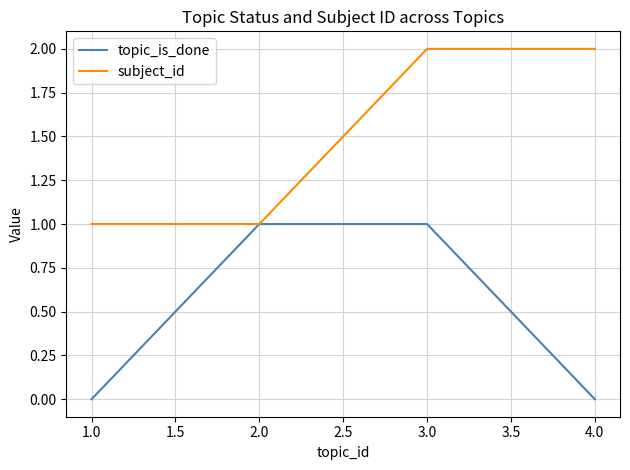

The value of subject_id at 4.0 is 2. True or false?

True